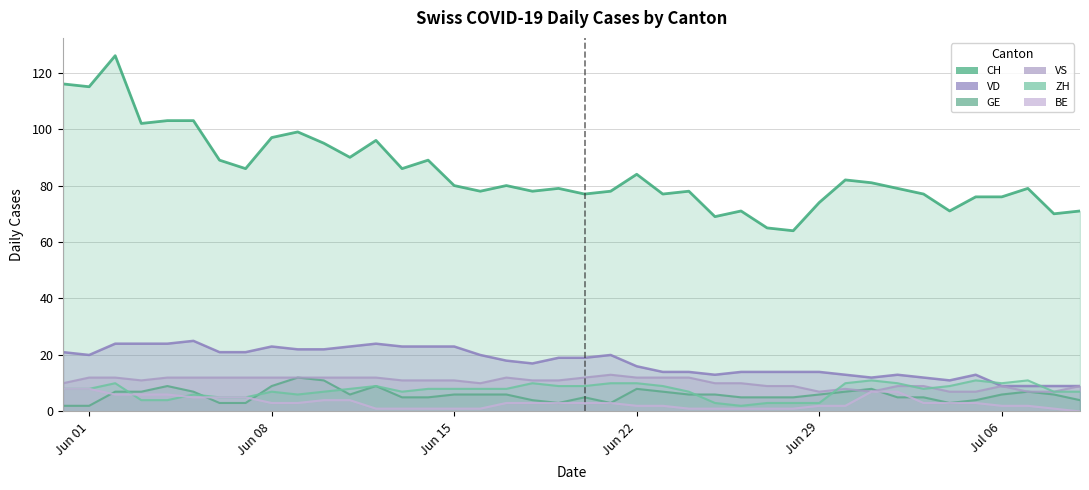

Which series has the widest spread of values?

CH